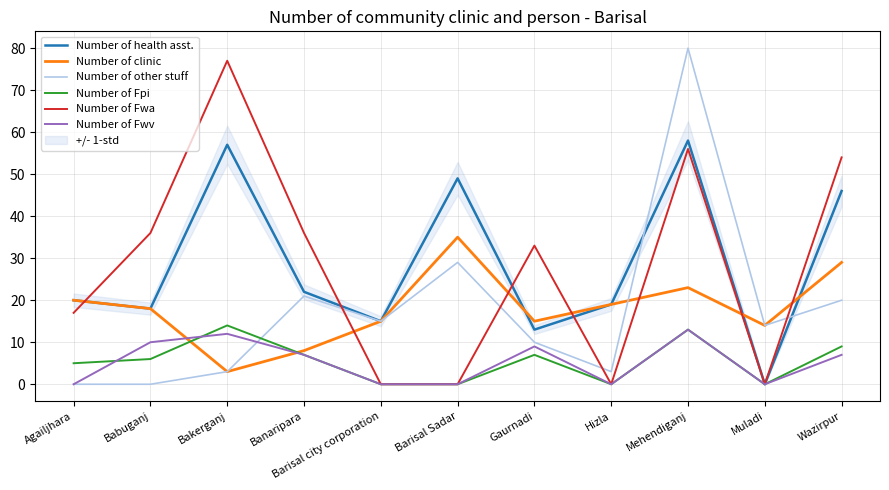

How many interior local peaks does the Number of Fwa series have?

3